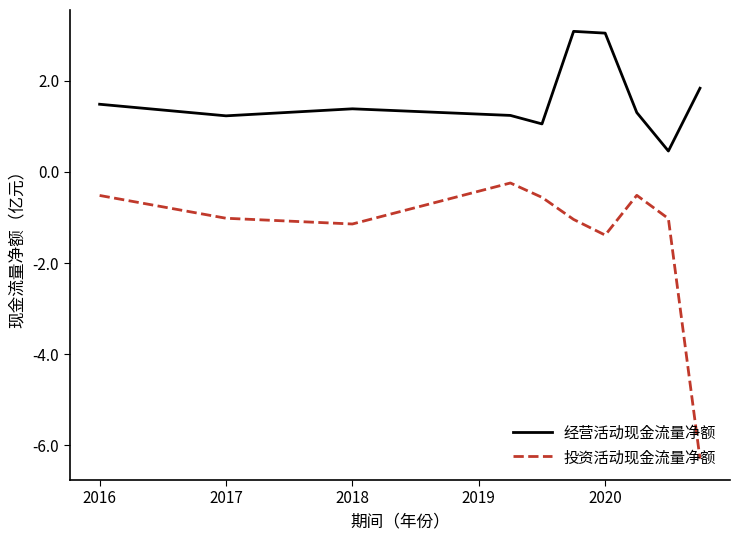

What is the lowest value of the 经营活动现金流量净额 series?

0.5